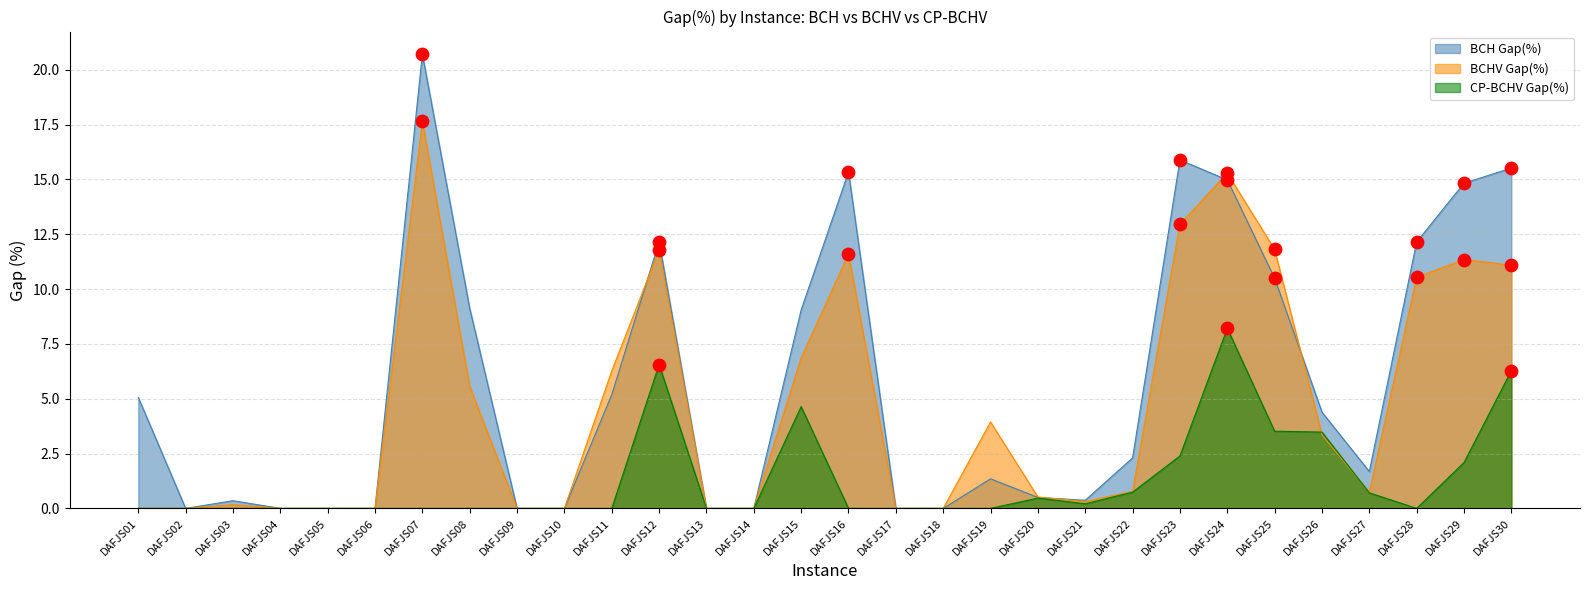

Is the value of BCHV Gap(%) at DAFJS18 greater than the value of BCH Gap(%) at DAFJS23?

No